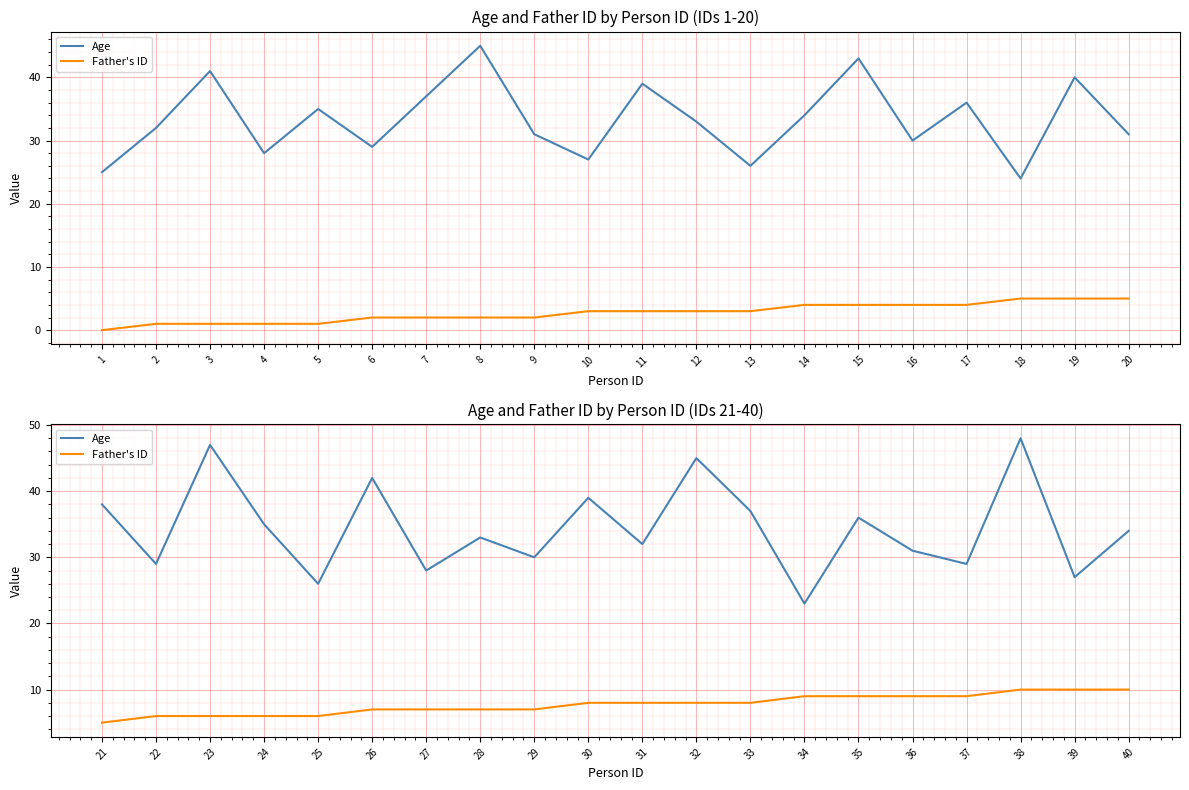

Where is the first local maximum for Age?

23